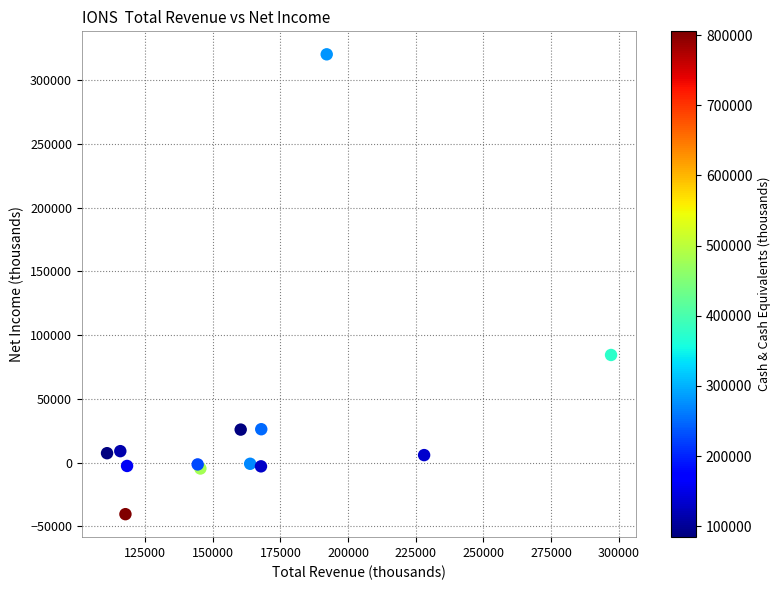

What Y value in the scatter plot is closest to 139850?

84400